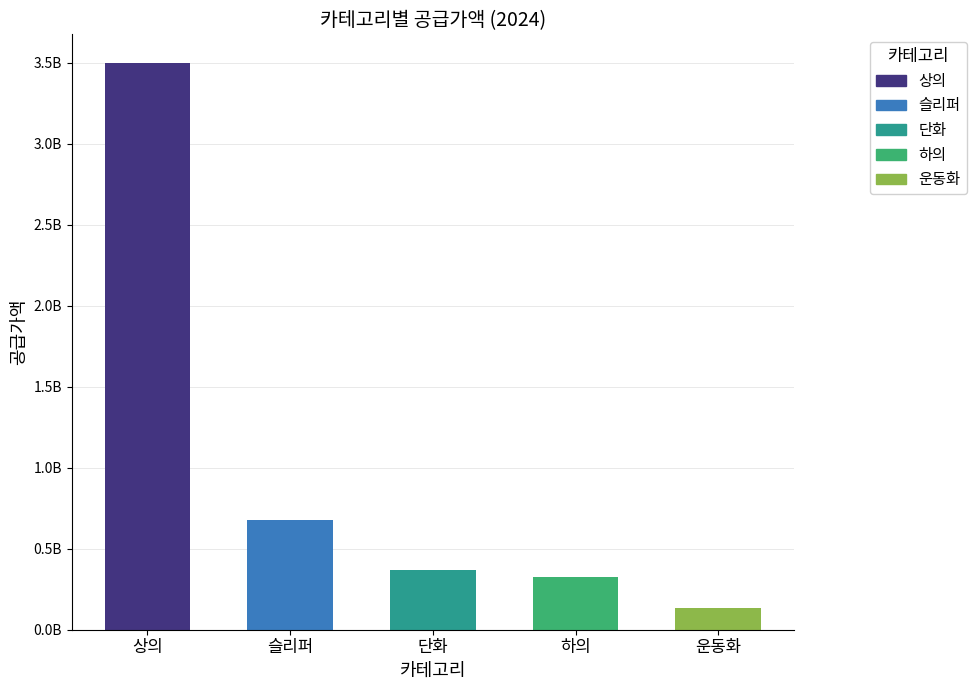

What is the value of the 2nd bar from the left?

675125000